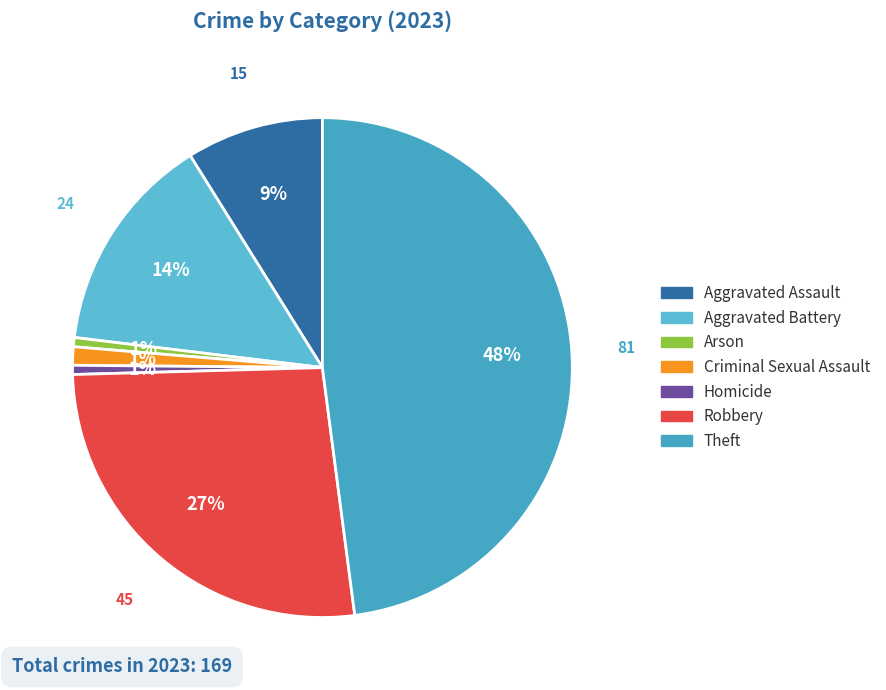

What is the ratio of the value at Criminal Sexual Assault to the value at Aggravated Battery?

0.1